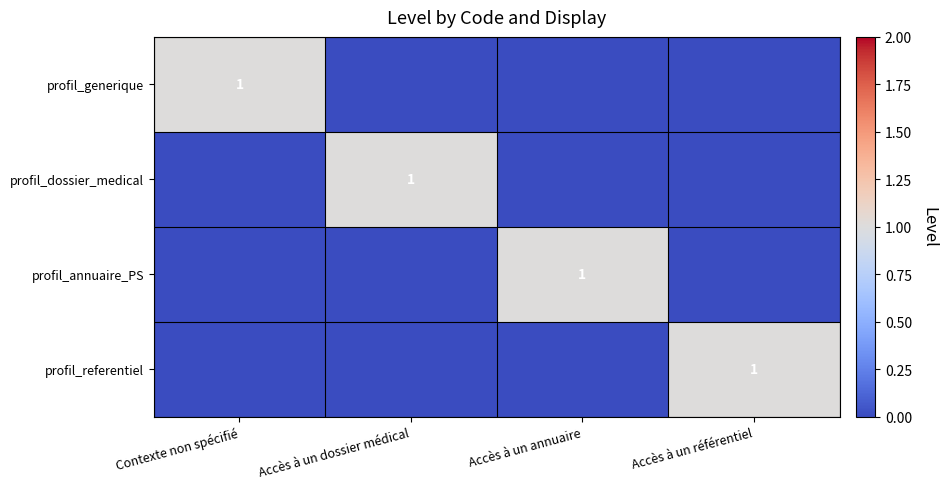

The profil_annuaire_PS series shows 2 at Accès à un annuaire. True or false?

False